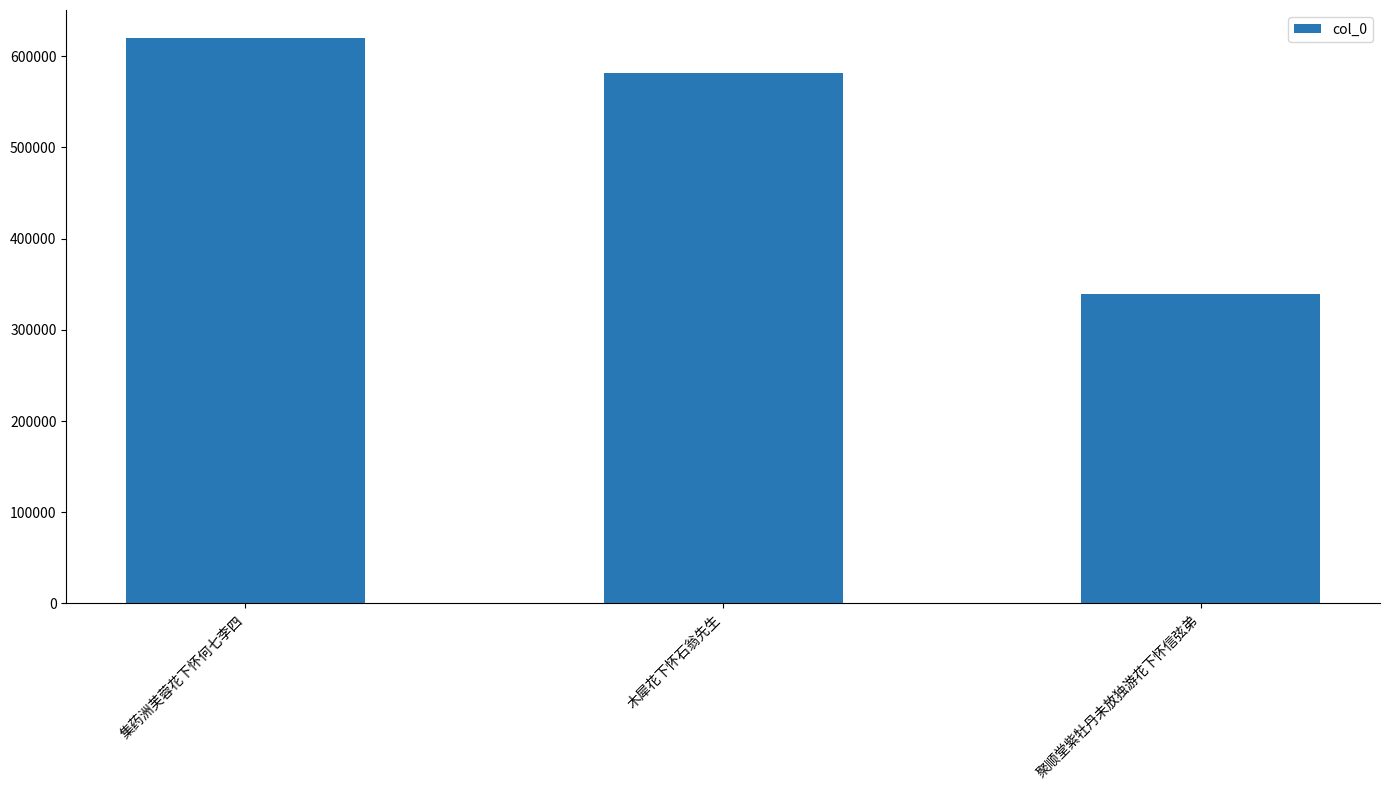

What is the average value?

513383